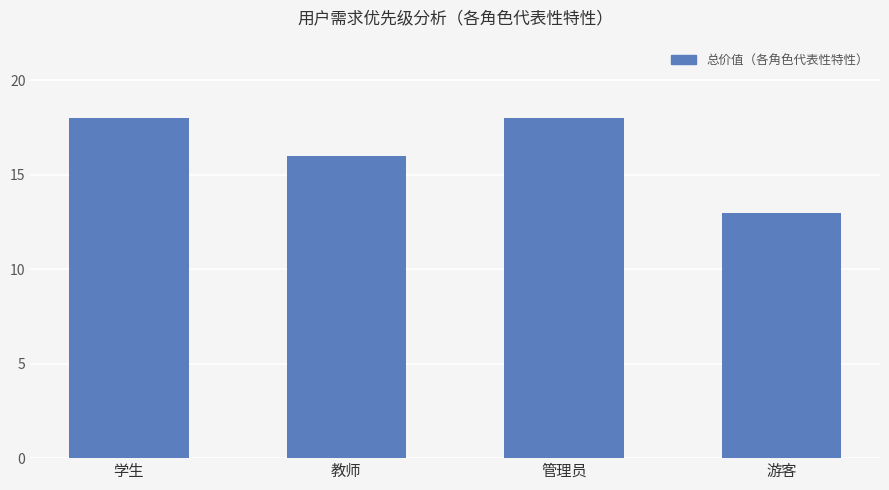

What is the average value?

16